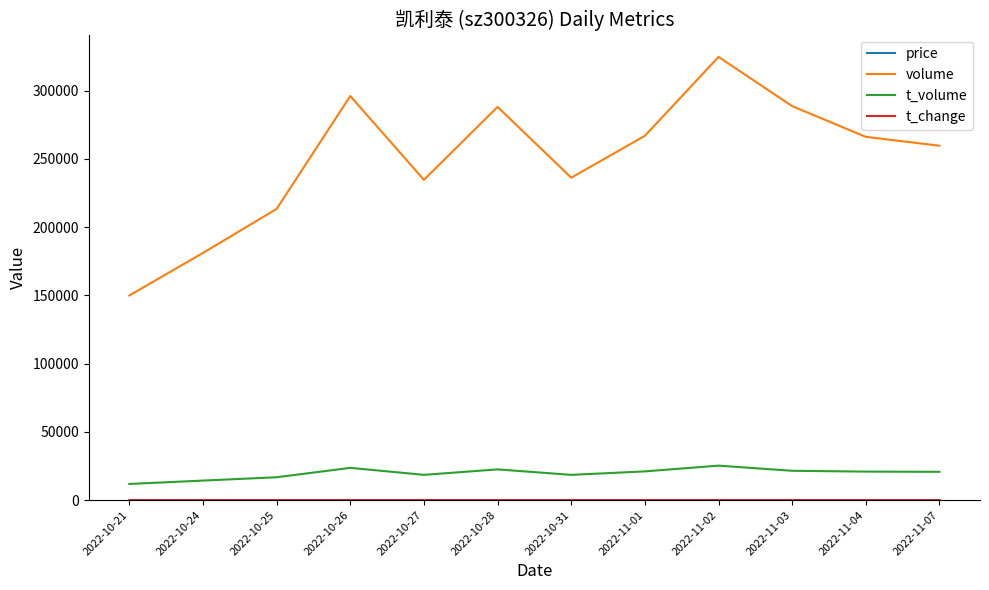

Which series changed the most between 2022-10-26 and 2022-11-01?

volume